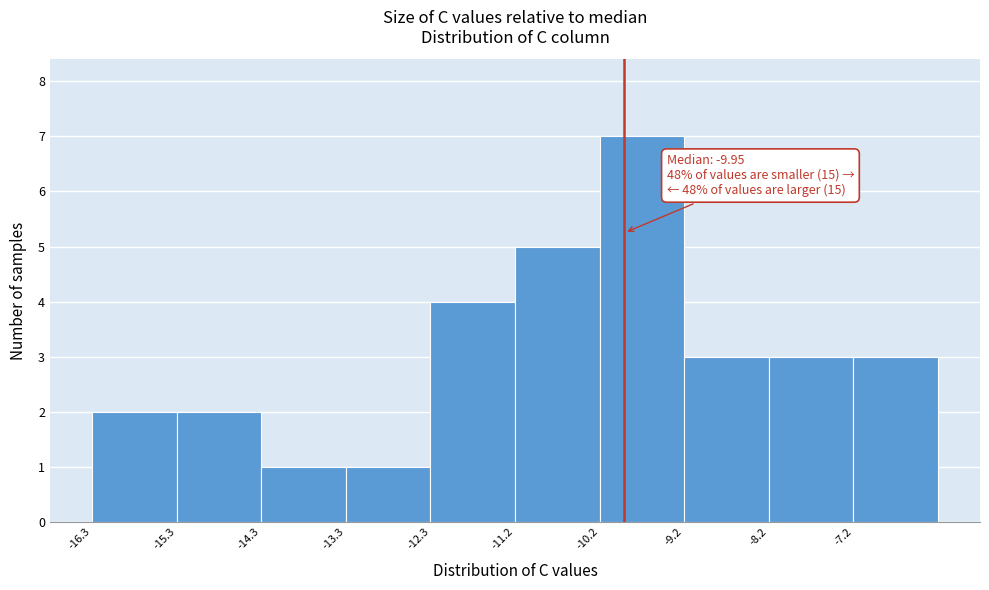

Which range on the x-axis has the tallest bar?

-10.2 to -9.2